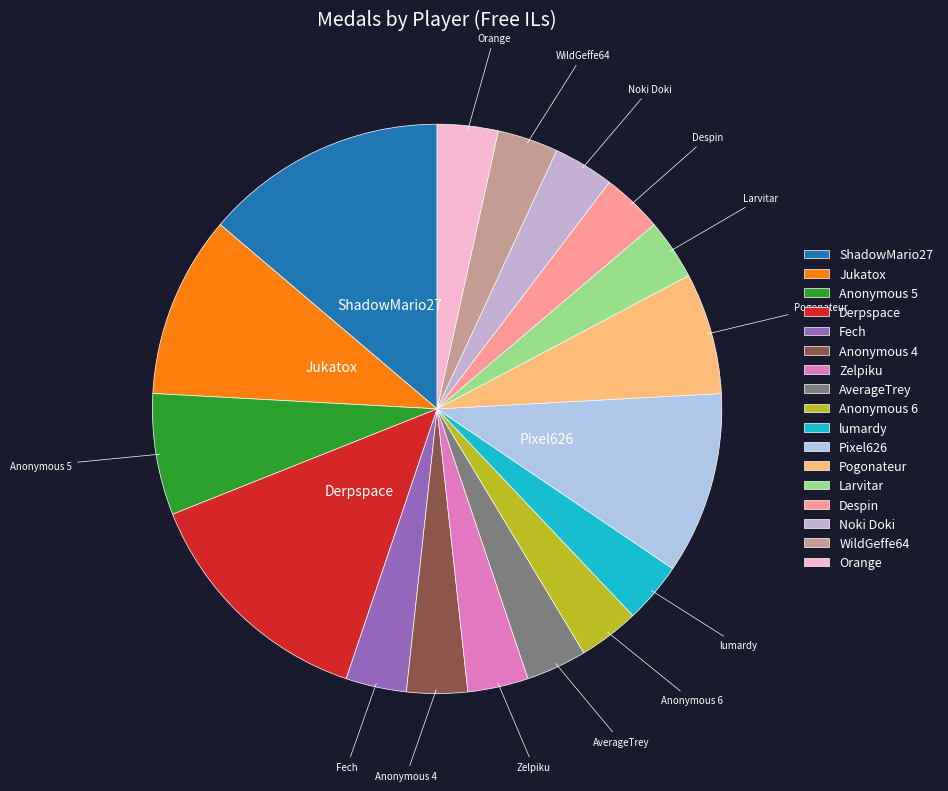

Approximately how many times larger is the value at Pogonateur compared to Anonymous 5?

1.0